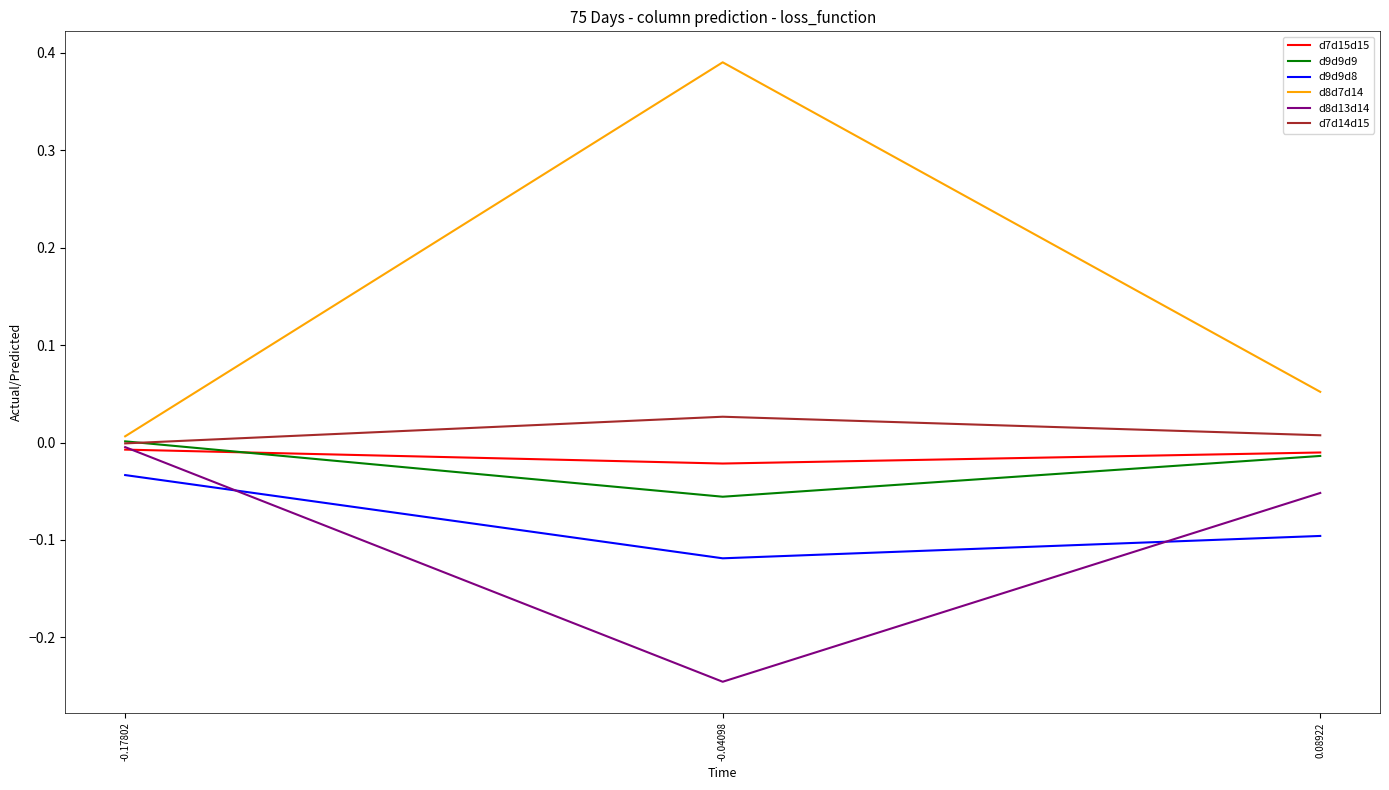

Is it true that d7d15d15 equals -0.0 at -0.17802?

True